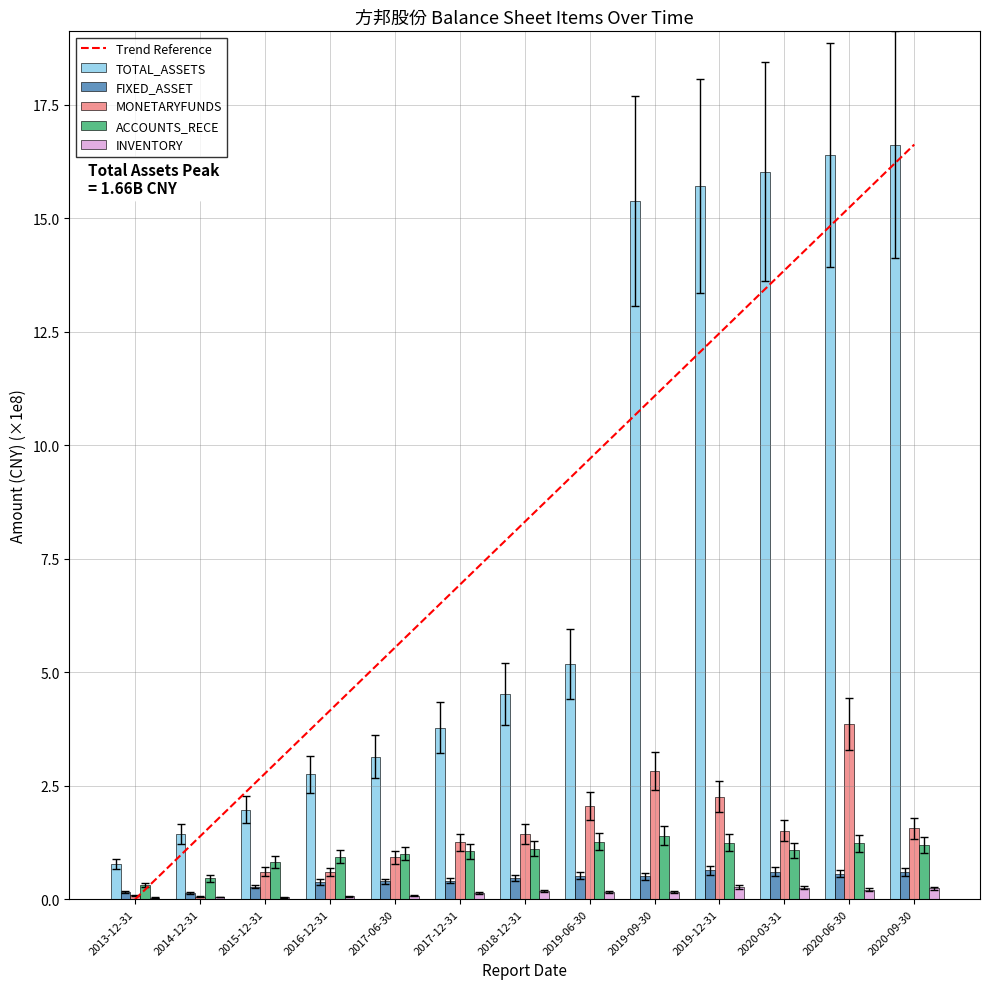

Between 2018-12-31 and 2020-03-31, which series saw the biggest shift?

TOTAL_ASSETS